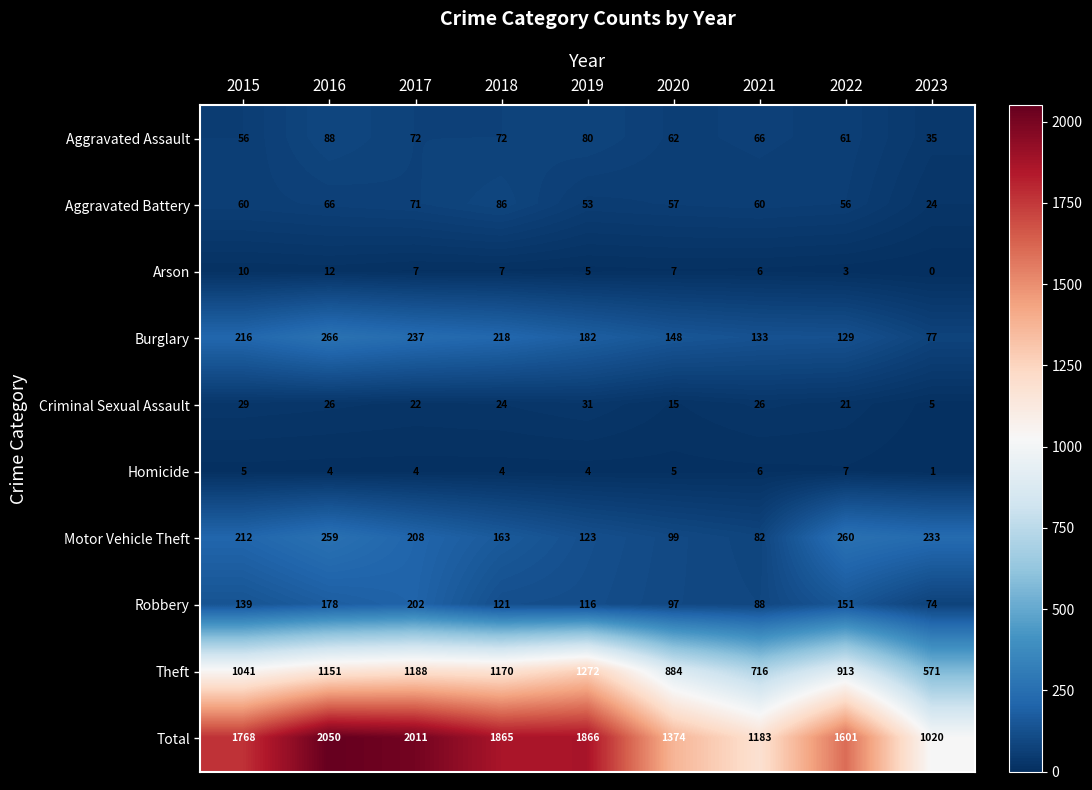

How many distinct data groups are displayed?

10